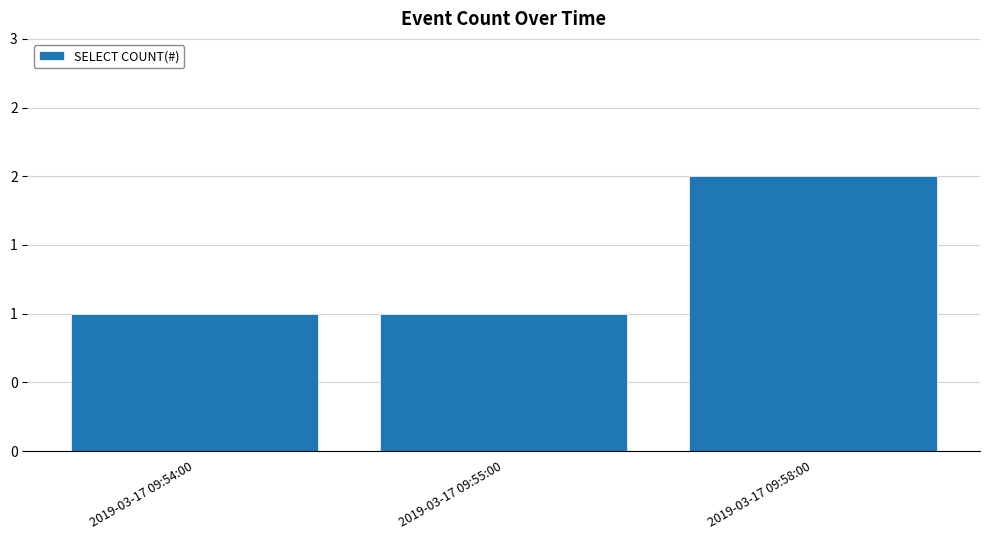

Does the chart contain any negative values?

No